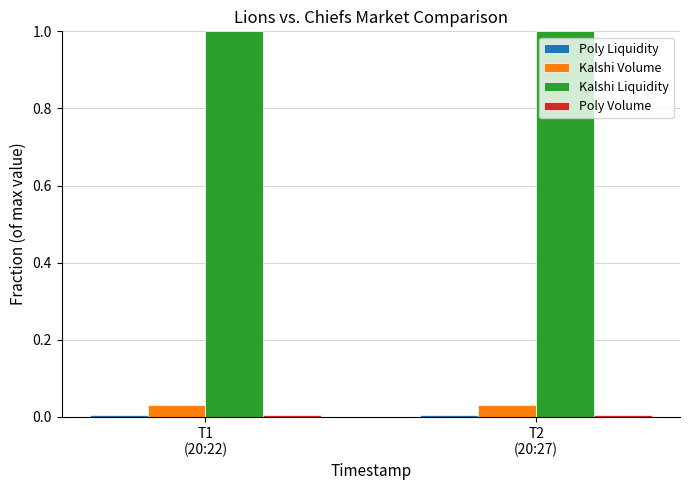

What is the lowest value of the Kalshi Liquidity series?

1.0